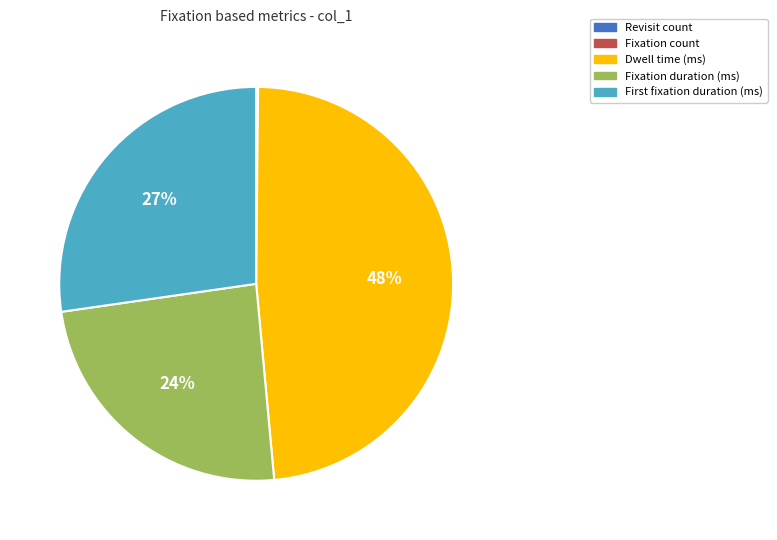

To the nearest percent, what is the average slice percentage?

20%